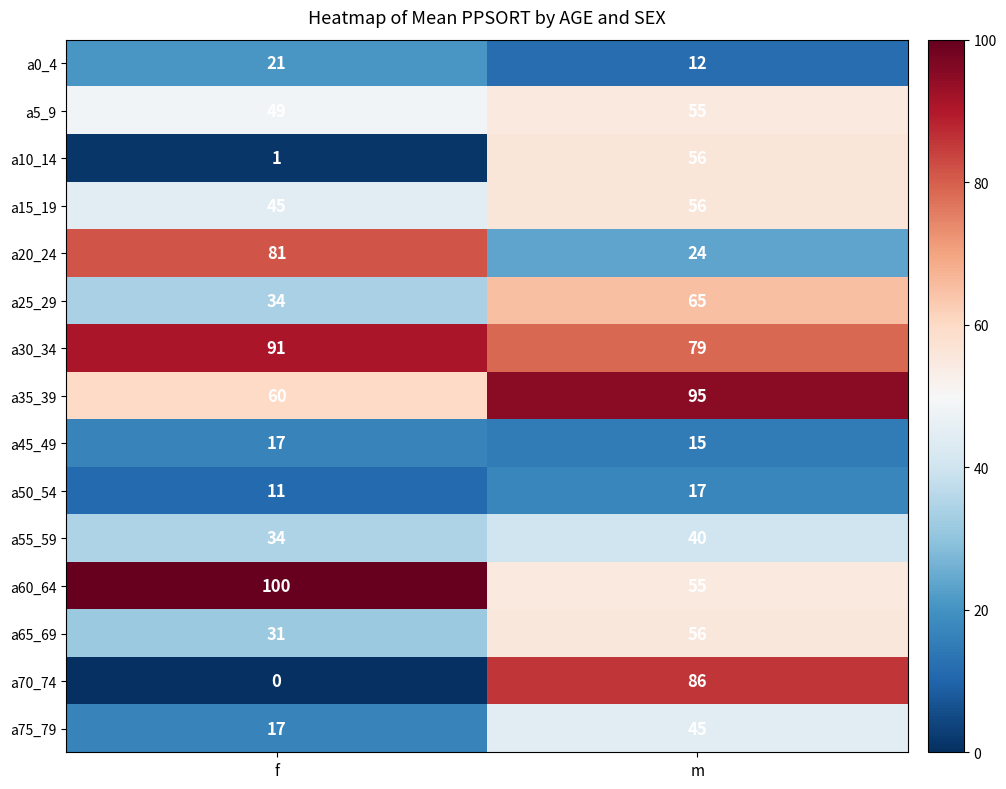

What value does the a10_14 series have at m, to the nearest 10?

60